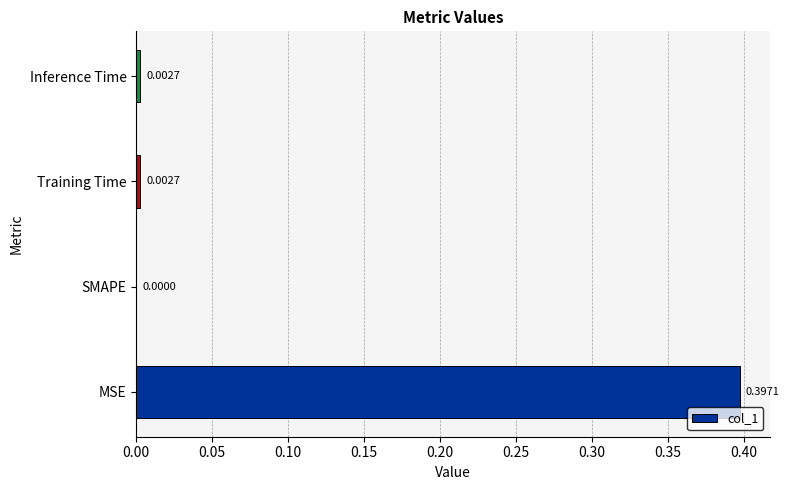

Where is the data nearest to the value 0?

SMAPE